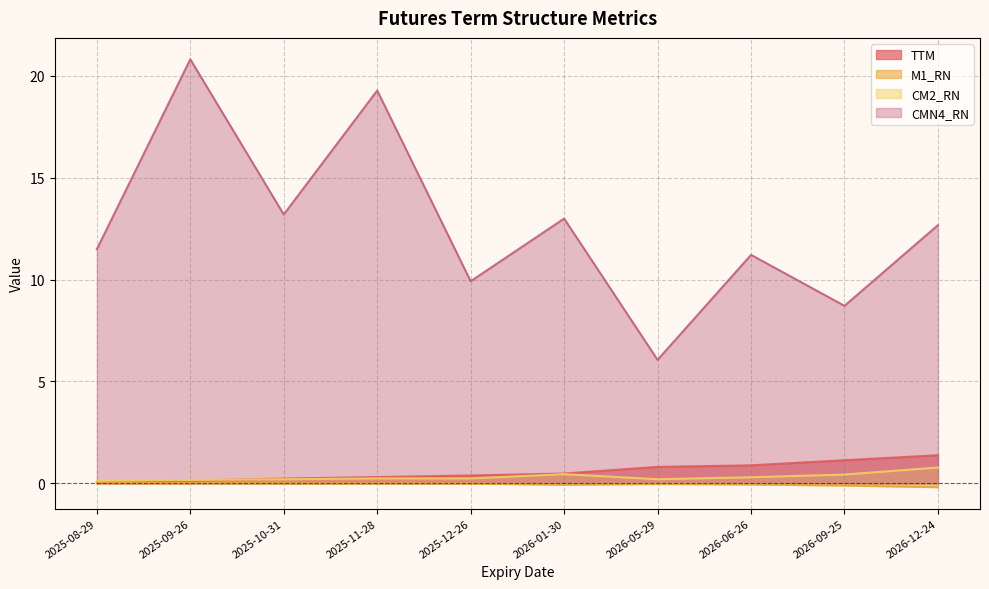

Does the chart have visible grid lines?

Yes